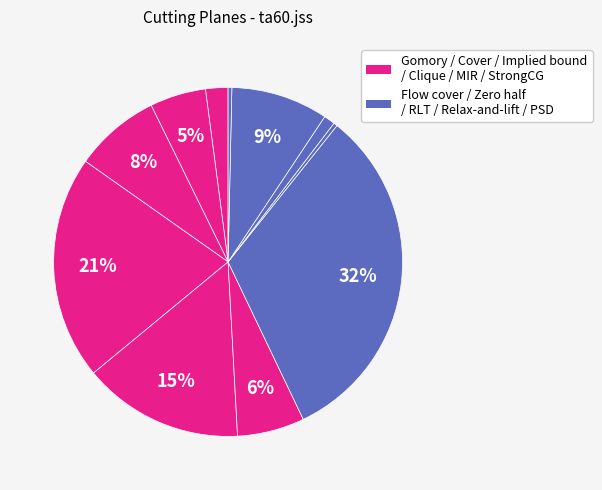

How many slices are in this pie chart?

11